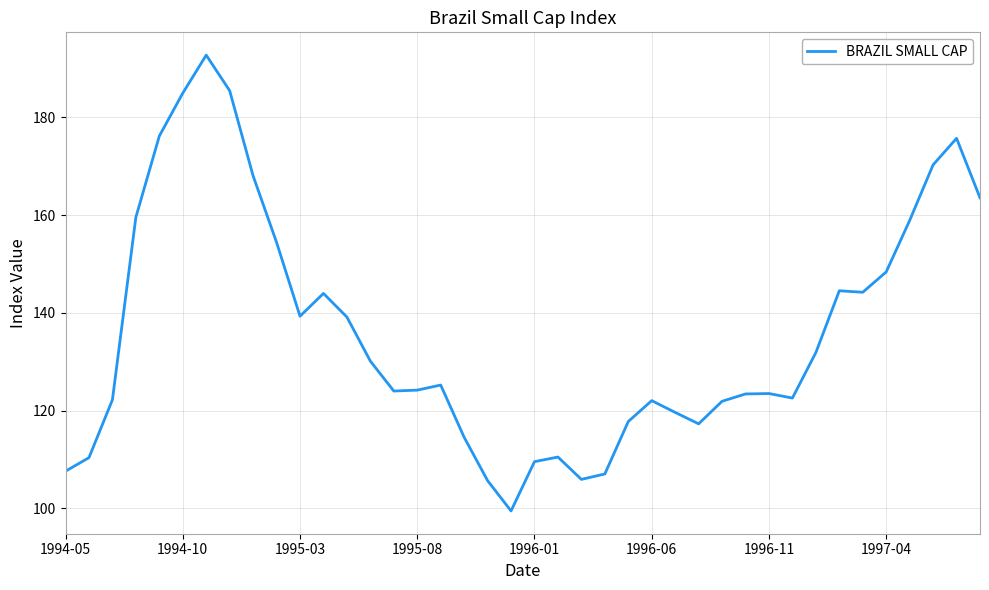

What is the minimum value shown in the chart?

99.5